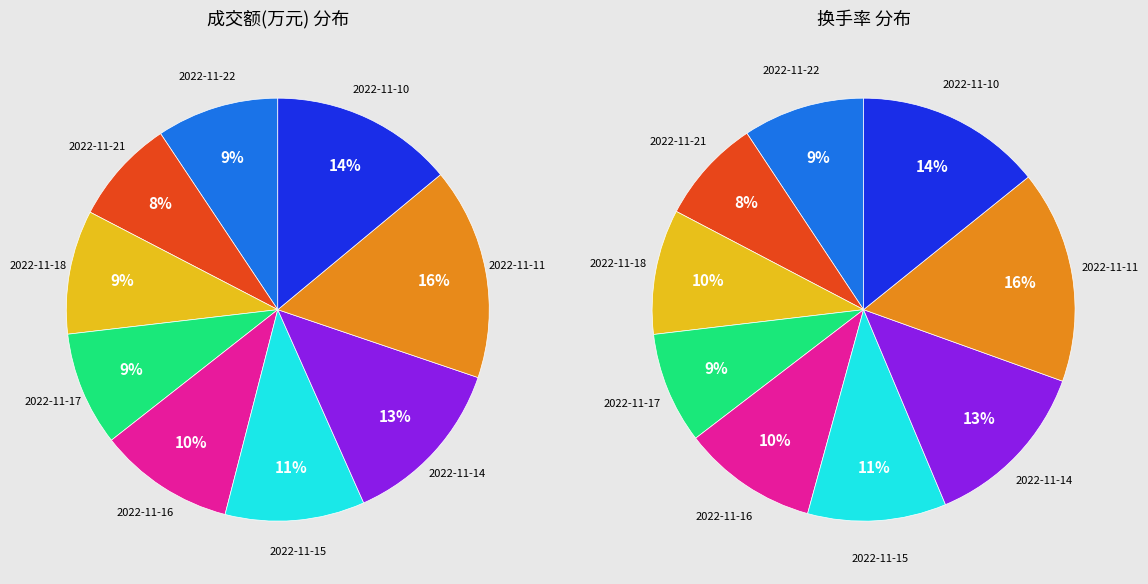

Does 2022-11-17 account for over 50% of the chart?

No